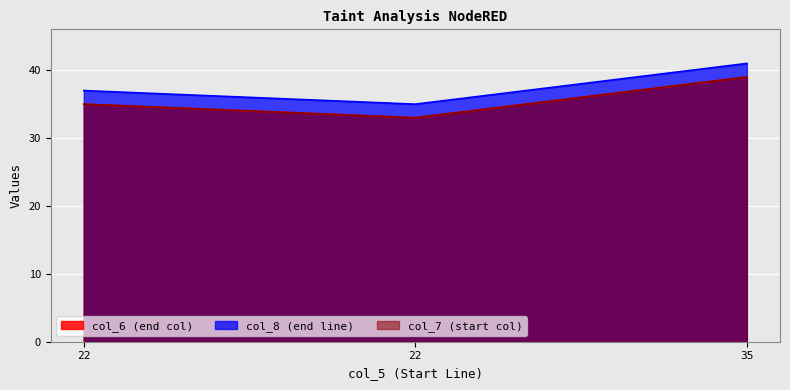

Reading right to left, extract all data points from this chart.

col_6: 35=39	22=33	22=35
col_8: 35=41	22=35	22=37
col_7: 35=39	22=33	22=35